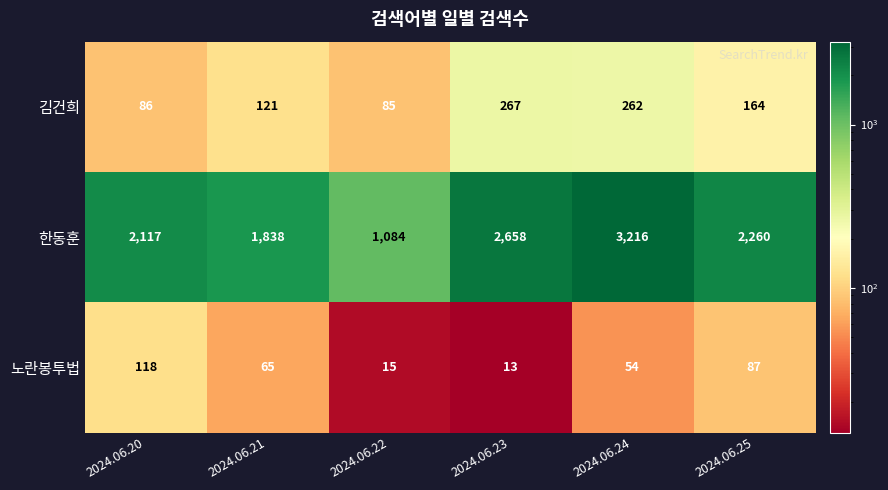

The 한동훈 series shows 2901 at 2024.06.21. True or false?

False